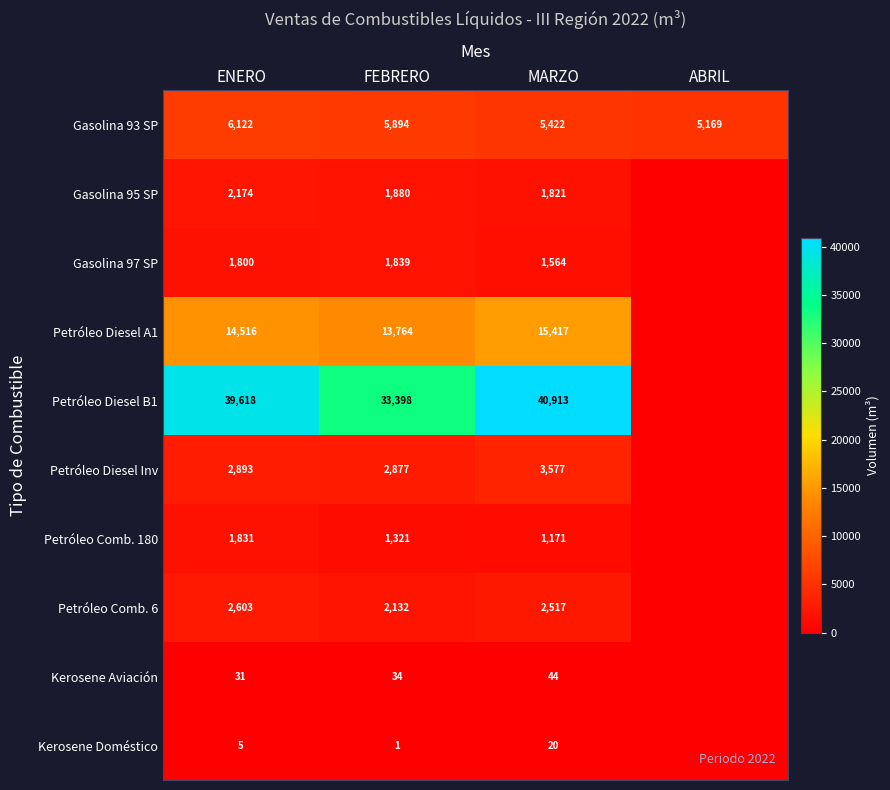

True or false: Gasolina 93 SP has a value of 6122 at ENERO.

True